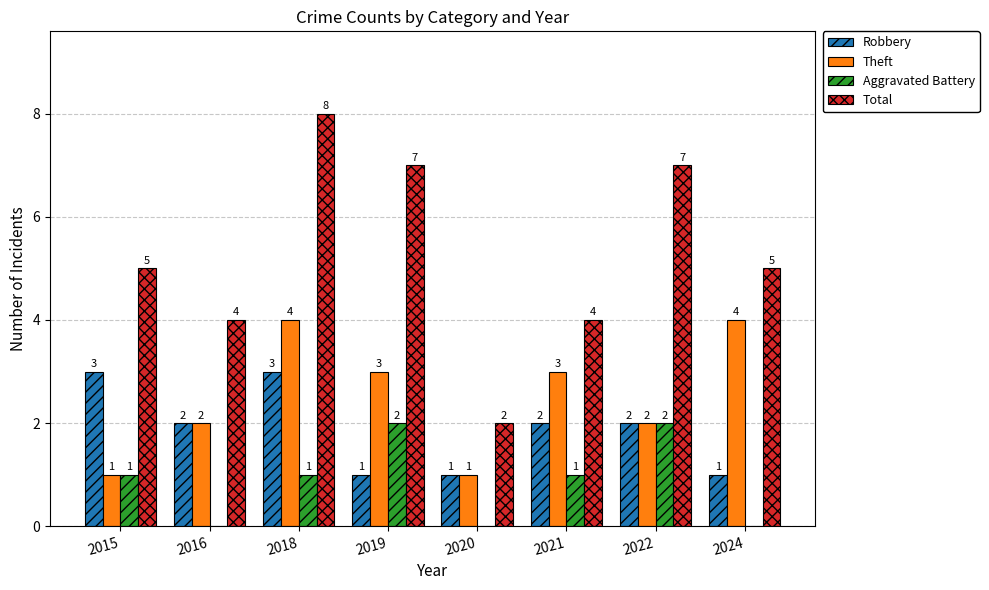

Is the value of Aggravated Battery at 2016 greater than the value of Robbery at 2022?

No